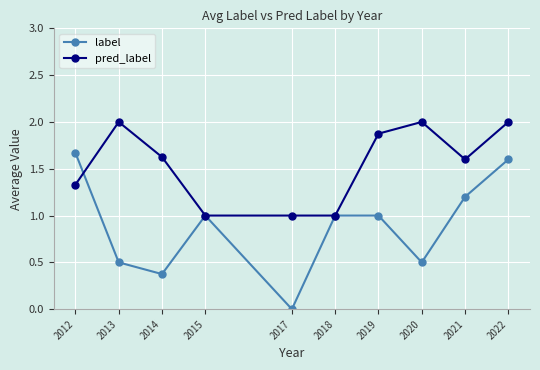

At which category is the sum across all series the highest?

2022